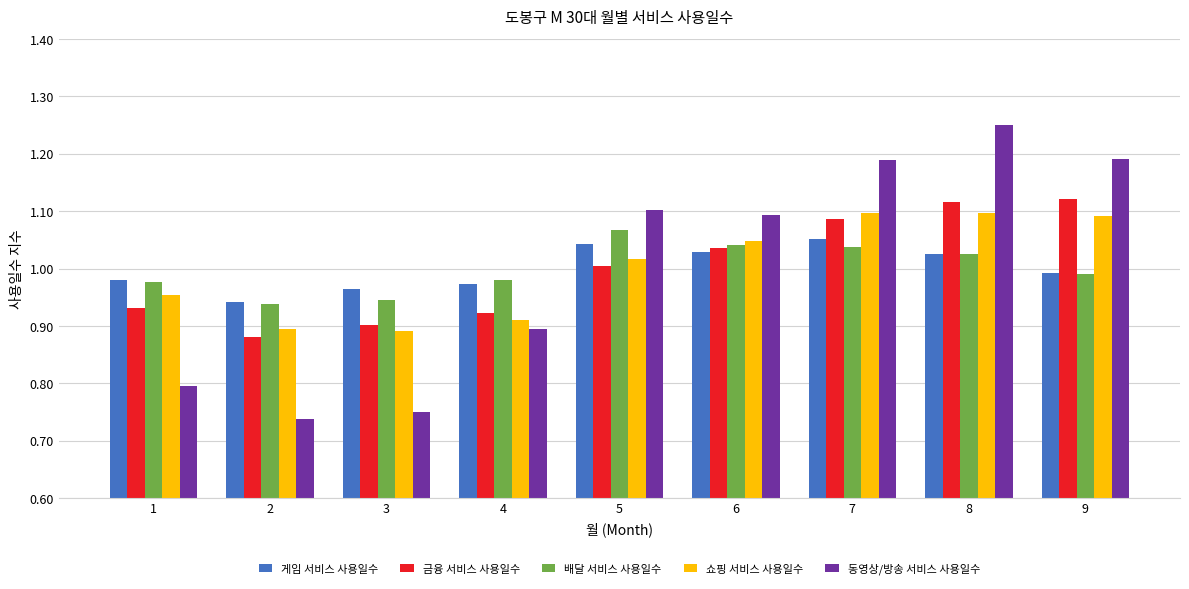

What is the difference between the maximum and minimum values in the 쇼핑 서비스 사용일수 series?

0.2